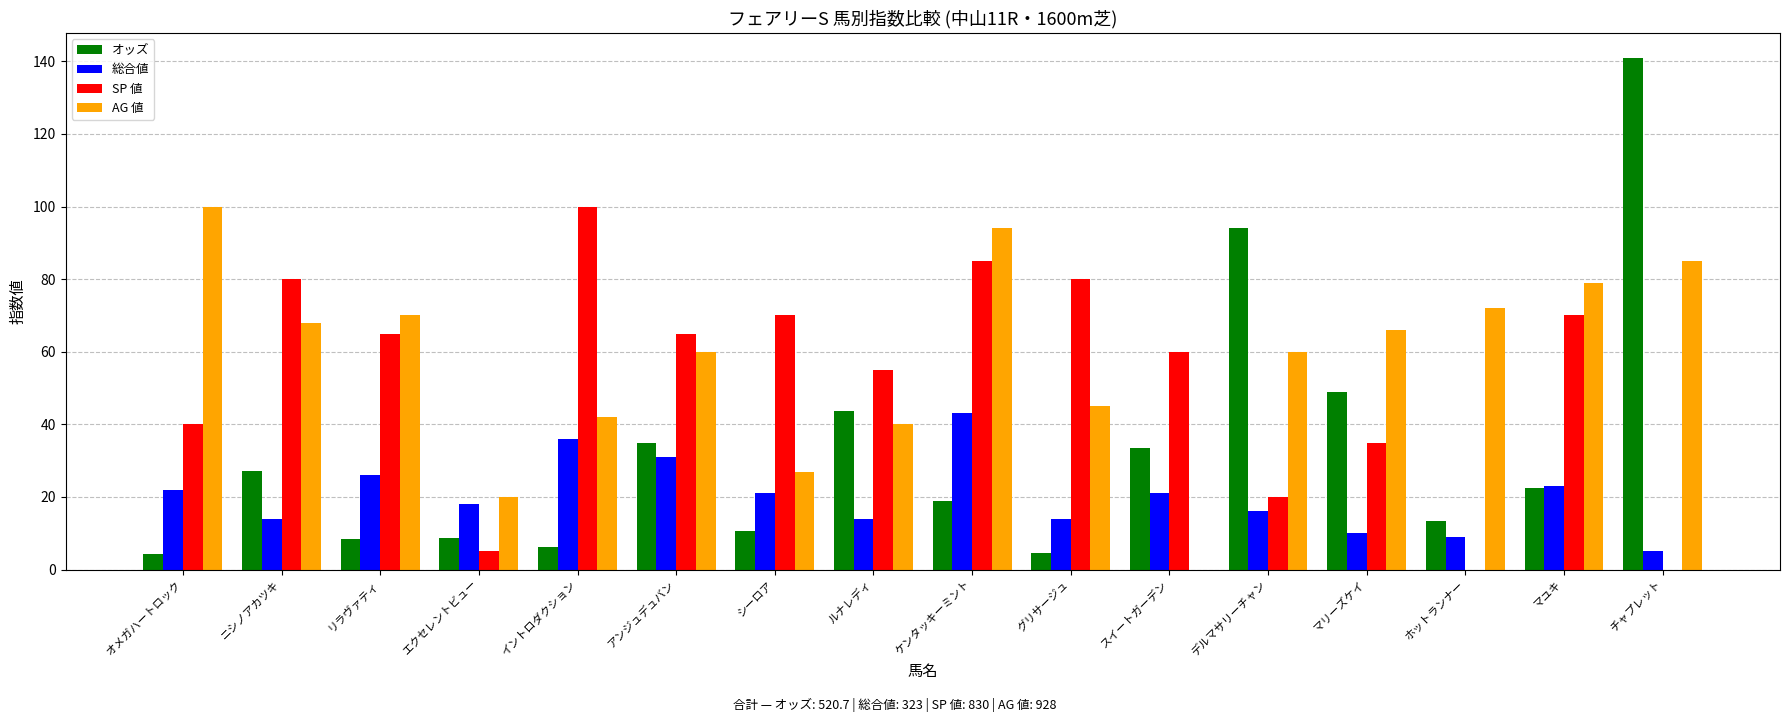

Is the value of AG 値 at アンジュデュバン greater than the value of SP 値 at アンジュデュバン?

No